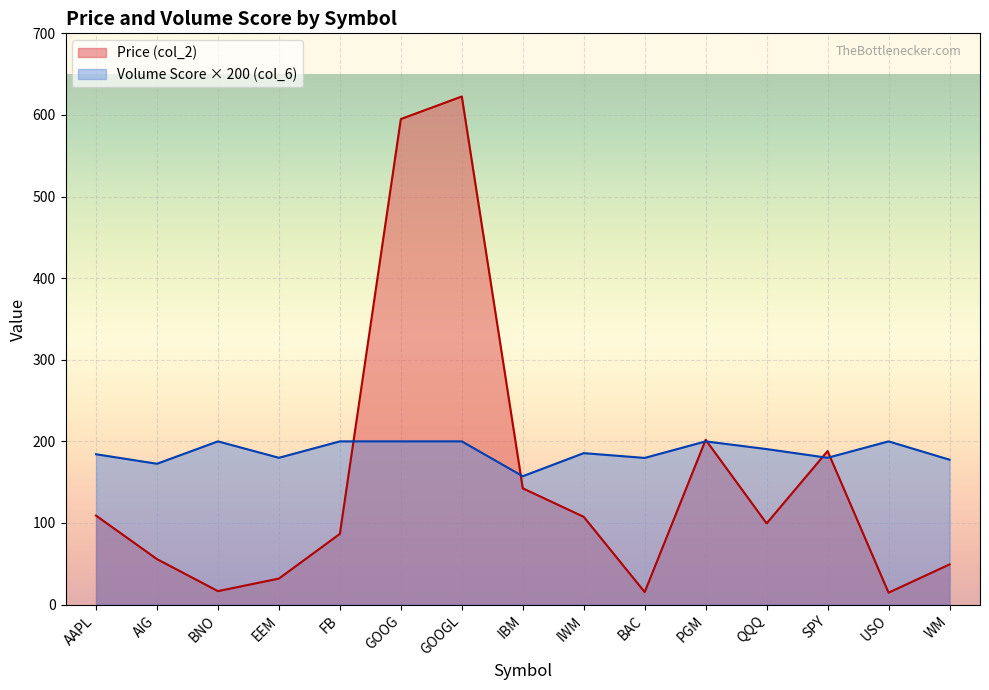

Reading left to right, transcribe all the data shown in this chart.

Price (col_2): 109.1	55.7	16.5	31.9	86.7	595.0	622.6	142.5	107.5	15.3	201.9	99.5	188.1	14.6	49.2
Volume Score (col_6): 184.2	172.6	200.0	179.9	200.0	200.0	200.0	157.3	185.6	179.7	200.0	190.6	179.9	200.0	177.5